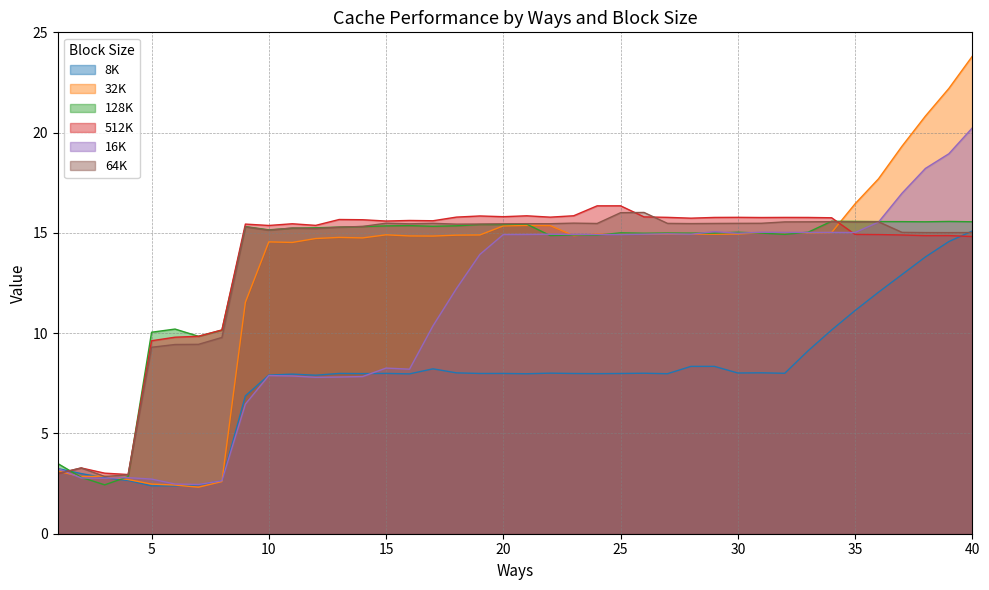

What is the smallest value displayed?

2.3